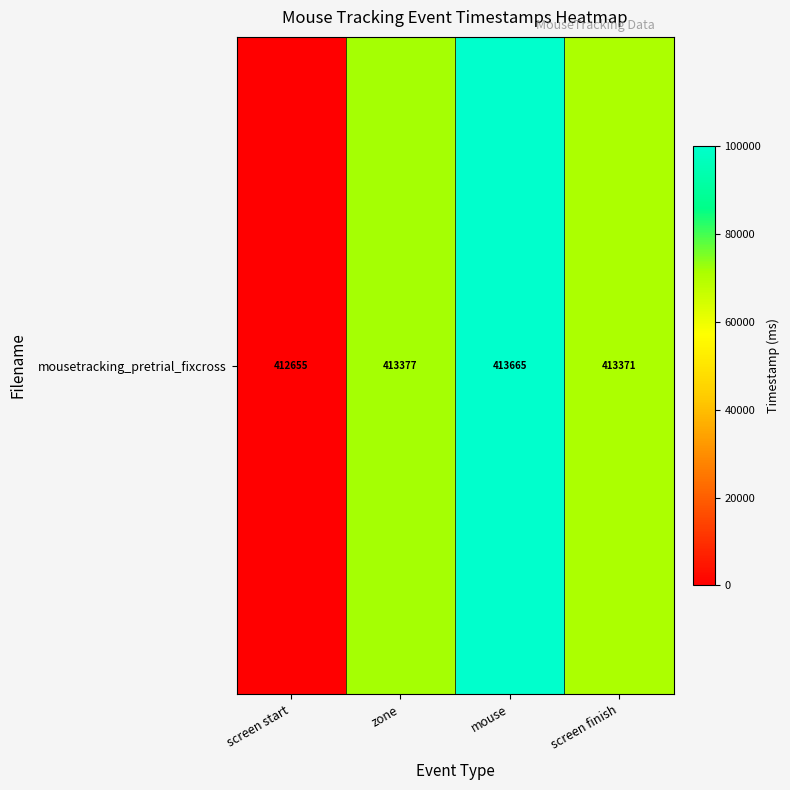

What is the change in value from zone to screen finish?

-653.5